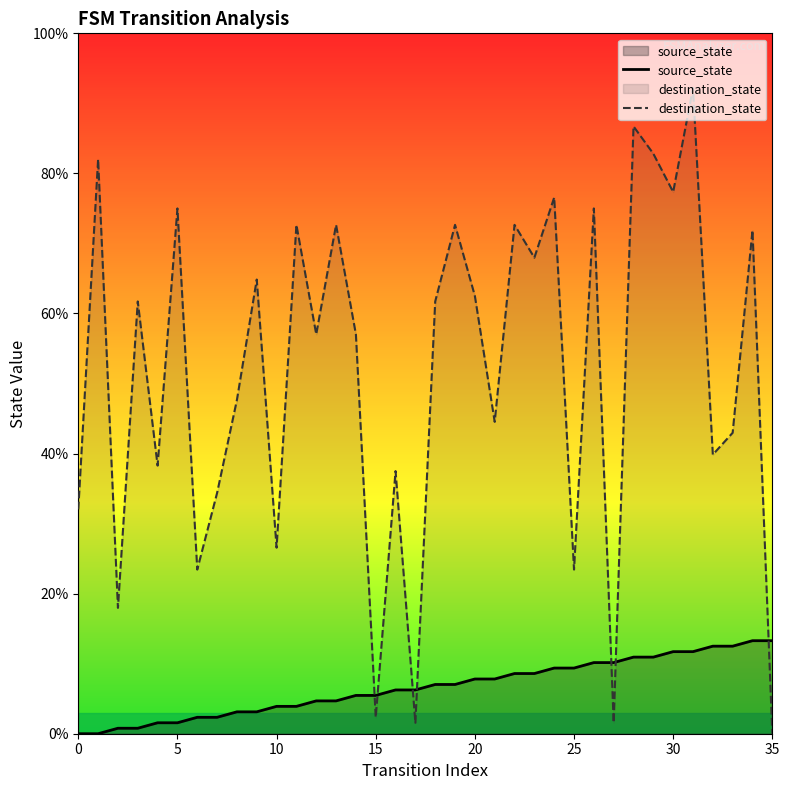

Which series has the largest total across all categories?

destination_state